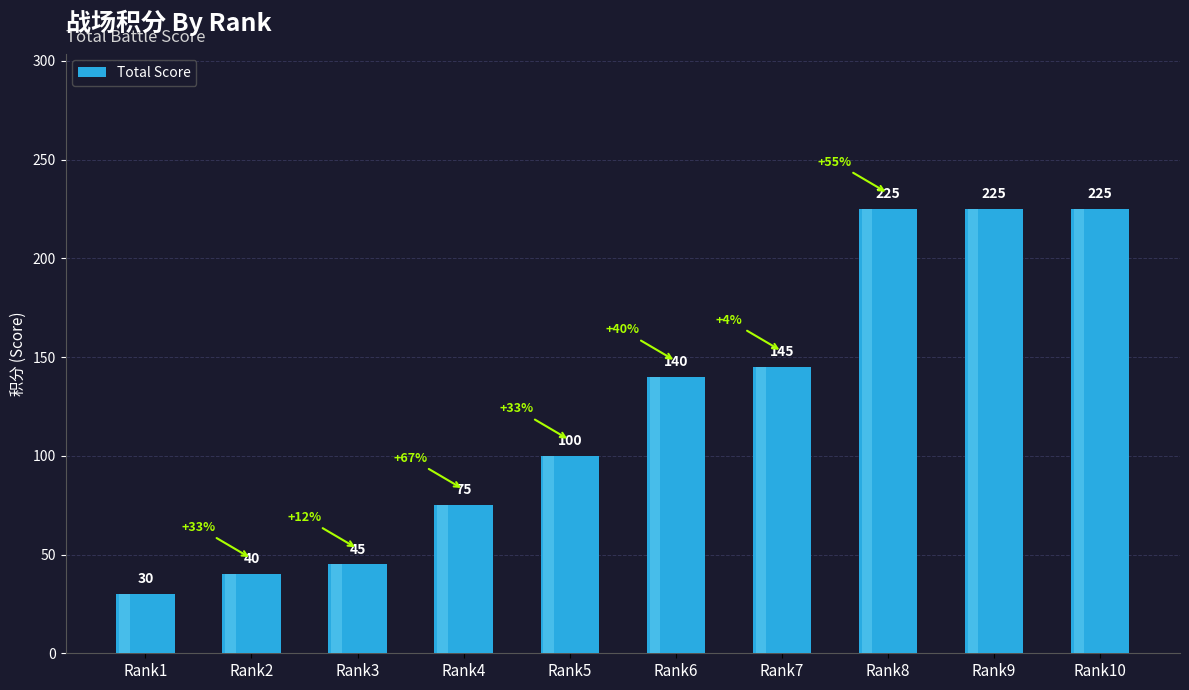

What is the sum of the values at Rank9 and Rank10?

450